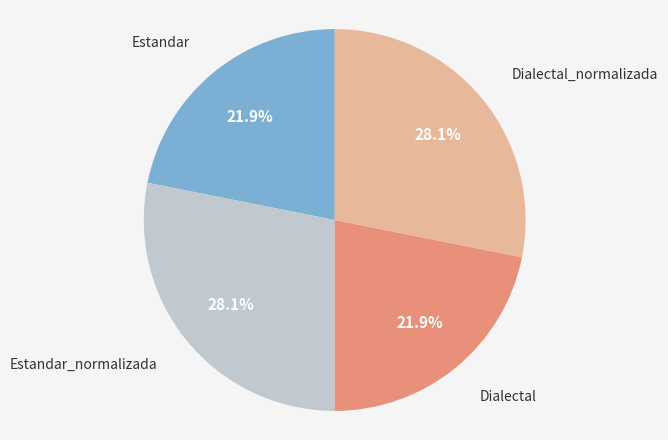

Is there any slice that represents more than half of the pie?

No